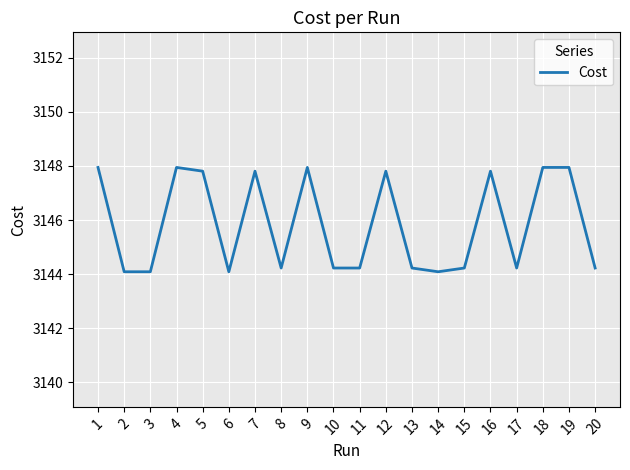

Is this an area chart (filled region under the line)?

No